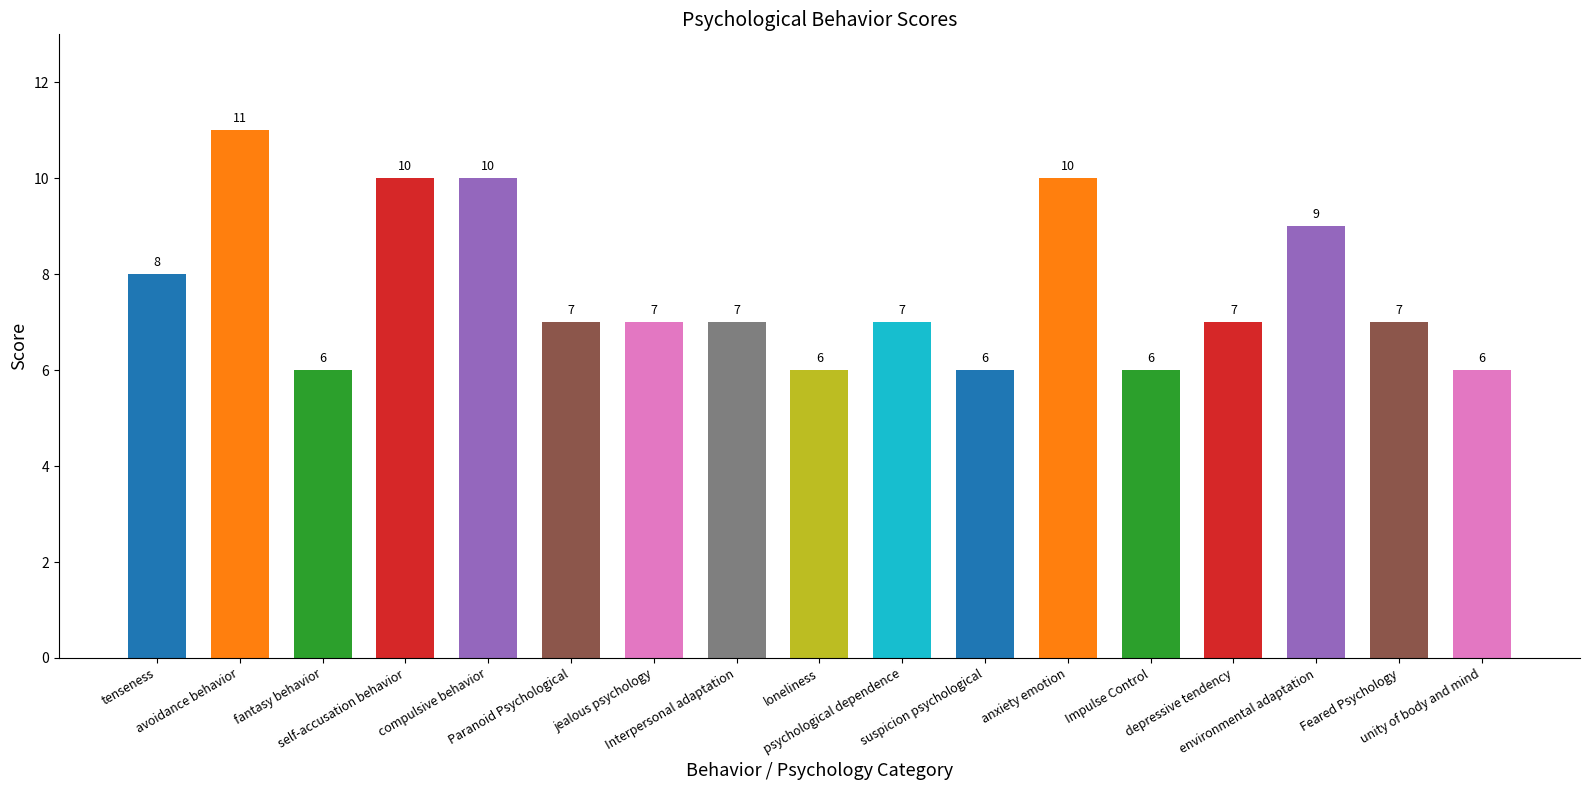

Are the bars horizontal?

No